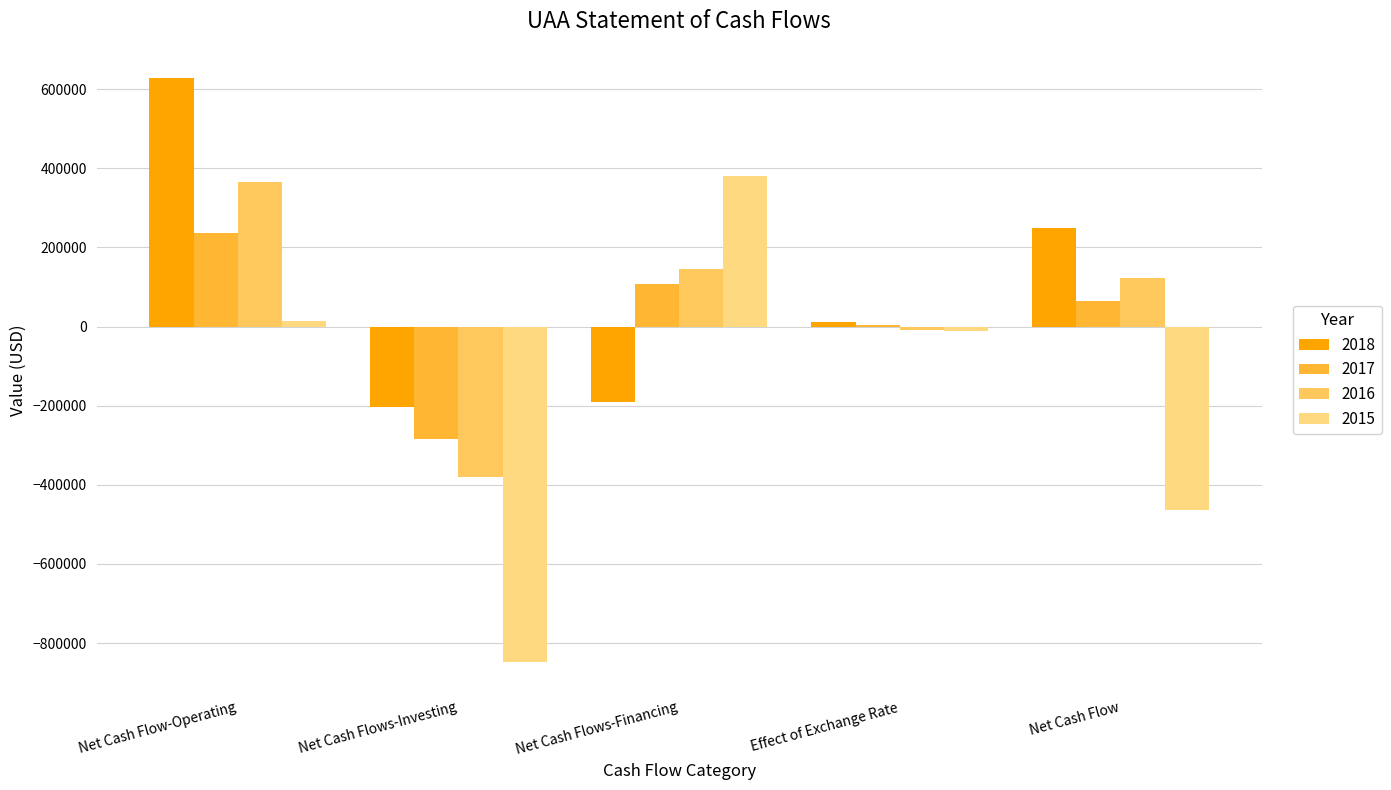

Reading left to right, list all the values displayed in this chart.

2018: Net Cash Flow-Operating=628230	Net Cash Flows-Investing=-202904	Net Cash Flows-Financing=-189868	Effect of Exchange Rate=12467	Net Cash Flow=247925
2017: Net Cash Flow-Operating=237460	Net Cash Flows-Investing=-282987	Net Cash Flows-Financing=106759	Effect of Exchange Rate=4178	Net Cash Flow=65410
2016: Net Cash Flow-Operating=366623	Net Cash Flows-Investing=-381139	Net Cash Flows-Financing=146114	Effect of Exchange Rate=-8725	Net Cash Flow=122873
2015: Net Cash Flow-Operating=14541	Net Cash Flows-Investing=-847475	Net Cash Flows-Financing=381433	Effect of Exchange Rate=-11822	Net Cash Flow=-463323